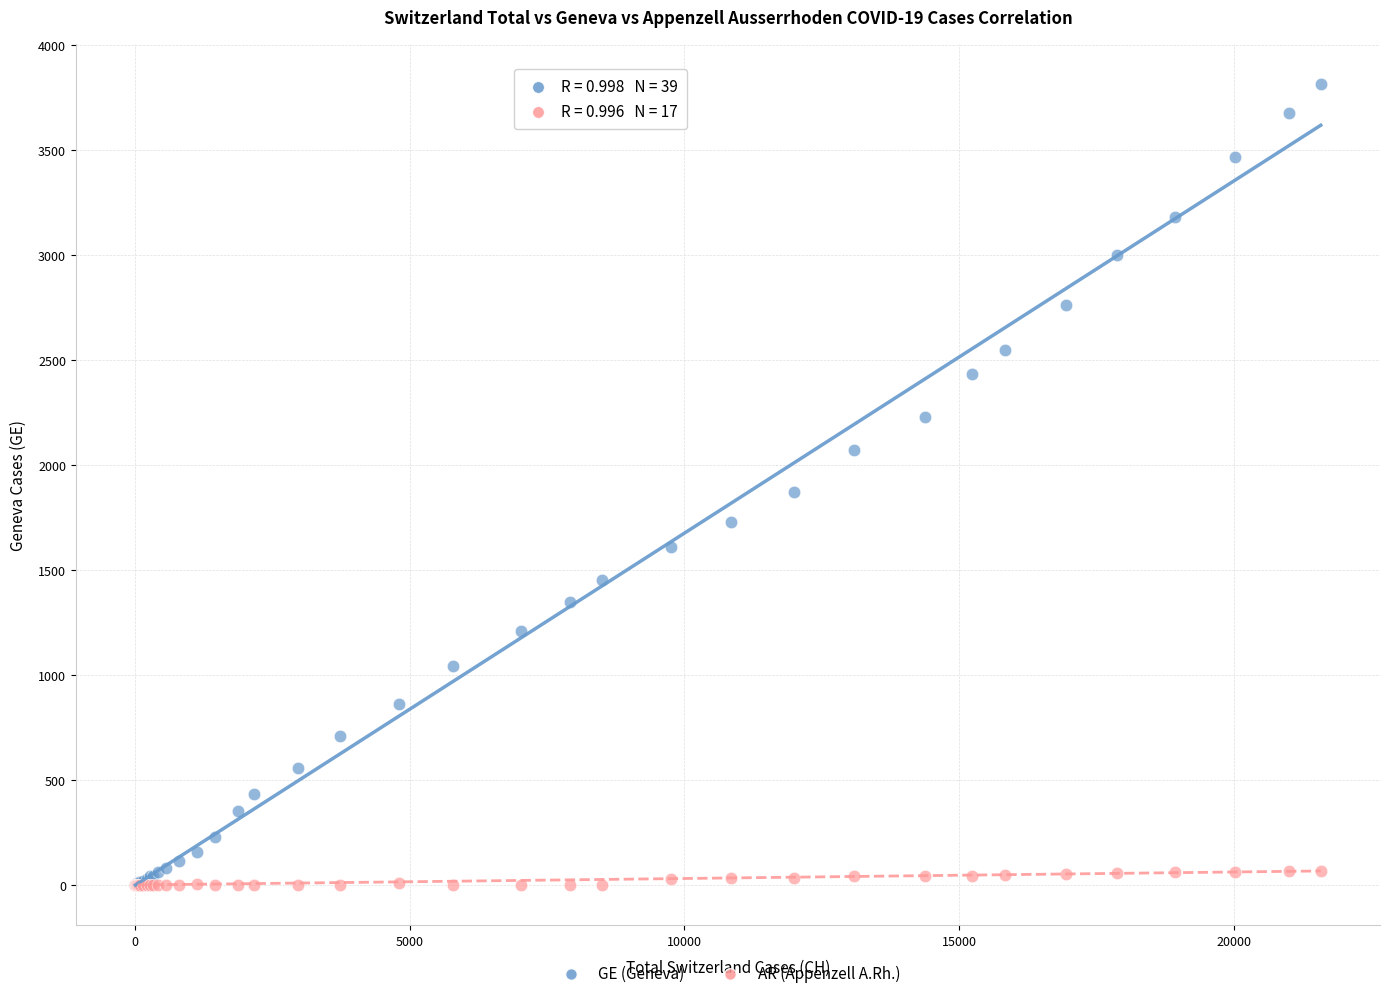

What are all the series names shown in the legend?

GE (Geneva), AR (Appenzell A.Rh.)